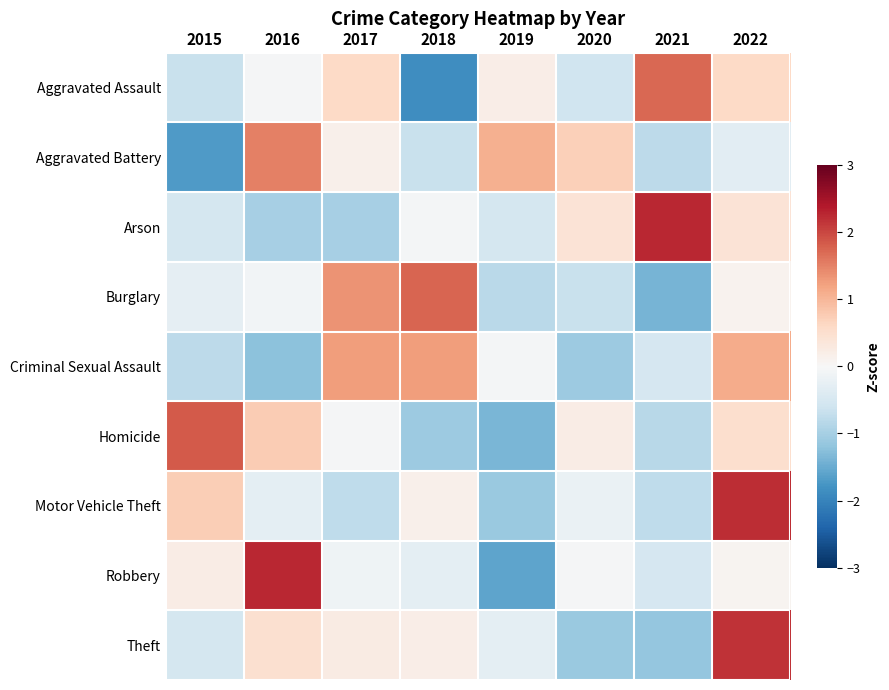

Reading left to right, what are all the values shown in this chart?

Aggravated Assault: 2015=-0.7	2016=-0.0	2017=0.6	2018=-1.9	2019=0.2	2020=-0.6	2021=1.7	2022=0.6
Aggravated Battery: 2015=-1.7	2016=1.5	2017=0.1	2018=-0.7	2019=1.1	2020=0.7	2021=-0.8	2022=-0.3
Arson: 2015=-0.5	2016=-1.0	2017=-1.0	2018=-0.1	2019=-0.5	2020=0.4	2021=2.3	2022=0.4
Burglary: 2015=-0.3	2016=-0.1	2017=1.4	2018=1.8	2019=-0.8	2020=-0.7	2021=-1.4	2022=0.1
Criminal Sexual Assault: 2015=-0.8	2016=-1.2	2017=1.3	2018=1.3	2019=-0.1	2020=-1.1	2021=-0.5	2022=1.1
Homicide: 2015=1.8	2016=0.8	2017=-0.0	2018=-1.1	2019=-1.4	2020=0.2	2021=-0.8	2022=0.5
Motor Vehicle Theft: 2015=0.7	2016=-0.3	2017=-0.8	2018=0.2	2019=-1.1	2020=-0.2	2021=-0.8	2022=2.2
Robbery: 2015=0.2	2016=2.3	2017=-0.1	2018=-0.3	2019=-1.6	2020=-0.0	2021=-0.5	2022=0.1
Theft: 2015=-0.5	2016=0.5	2017=0.2	2018=0.2	2019=-0.3	2020=-1.1	2021=-1.2	2022=2.2